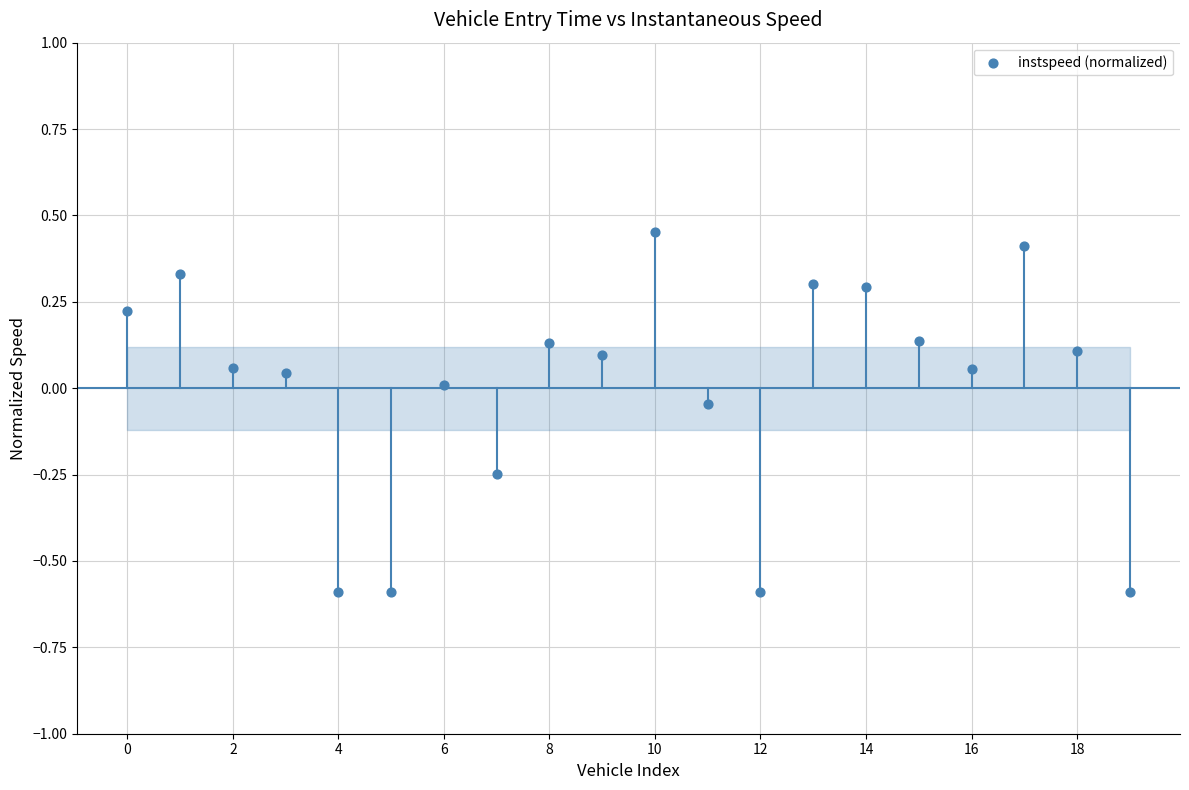

What is the range of Y values (max minus min)?

1.0